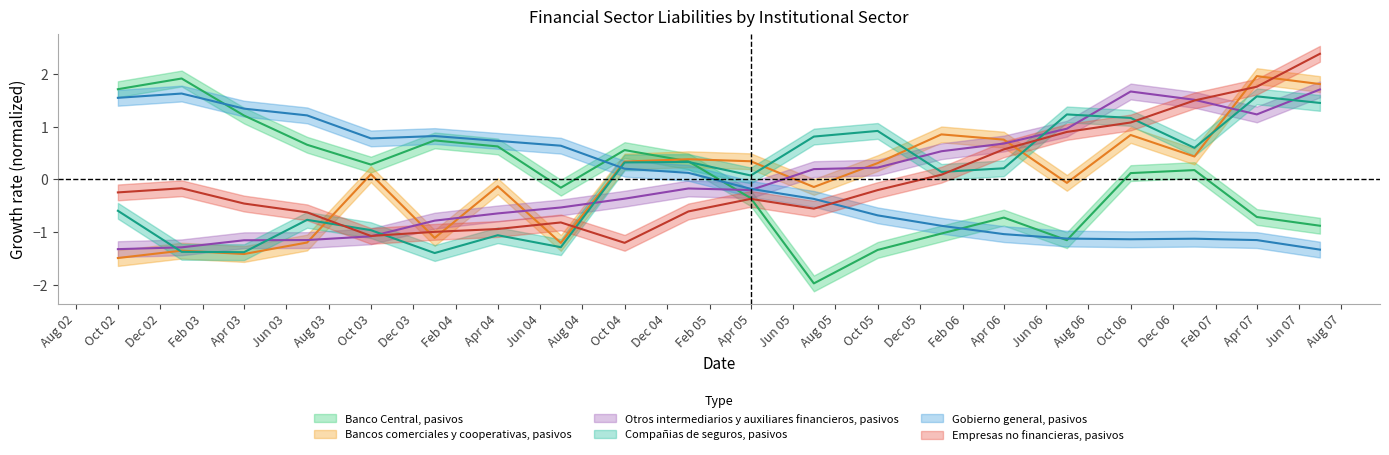

What is the value of the Gobierno general, pasivos point at the 18th from the left?

-1.1